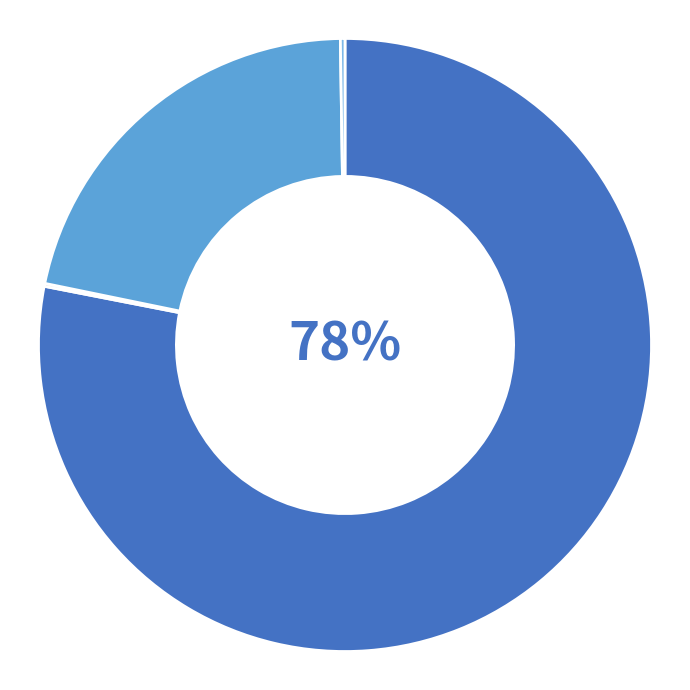

To the nearest percent, what is the average slice percentage?

25%